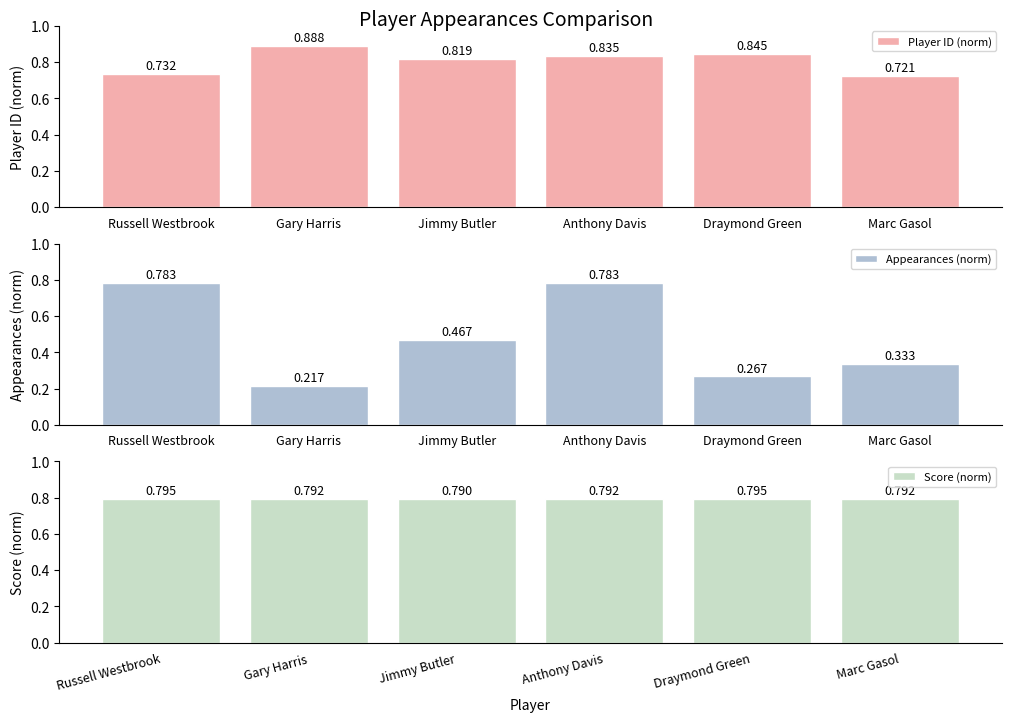

Which series changed the most between Russell Westbrook and Marc Gasol?

Appearances (norm)